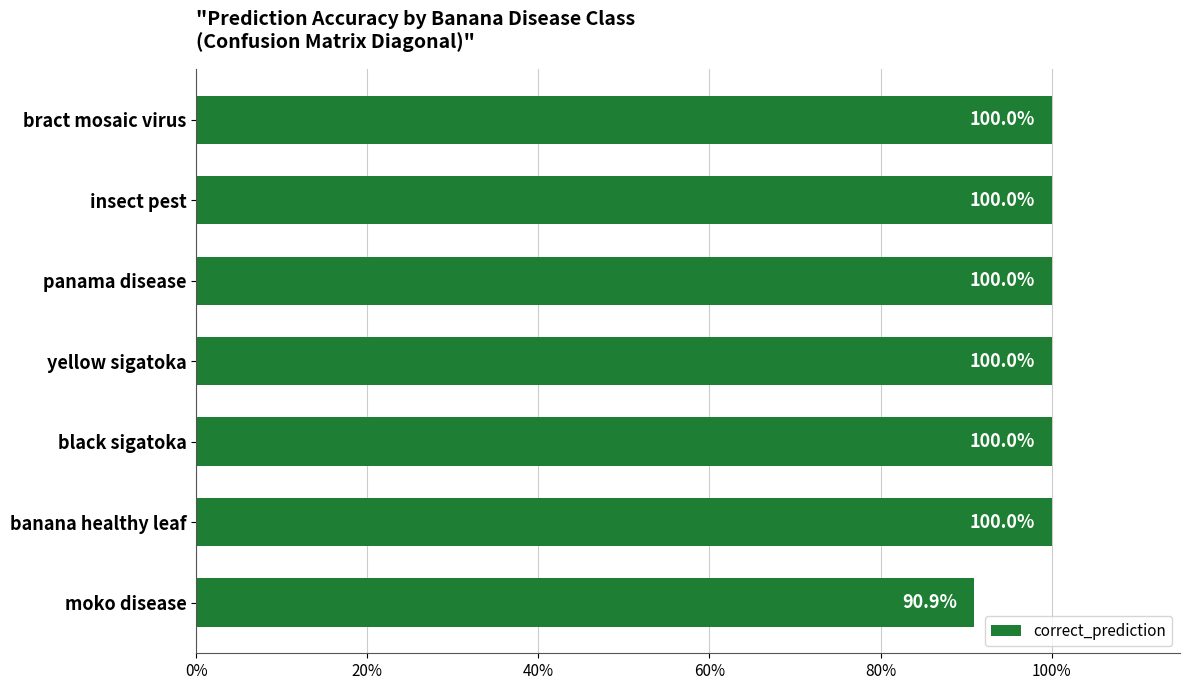

How many distinct data groups are displayed?

1